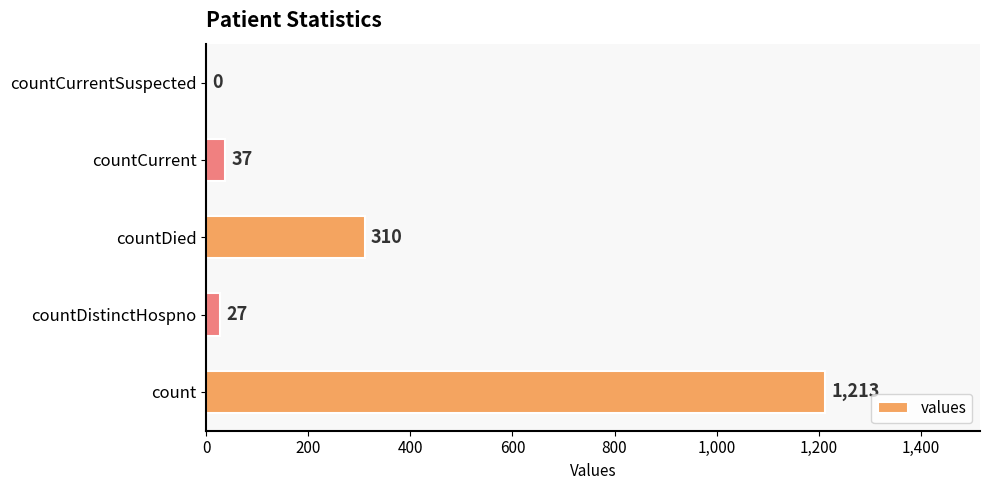

Are the bars grouped side by side (vs. stacked)?

No